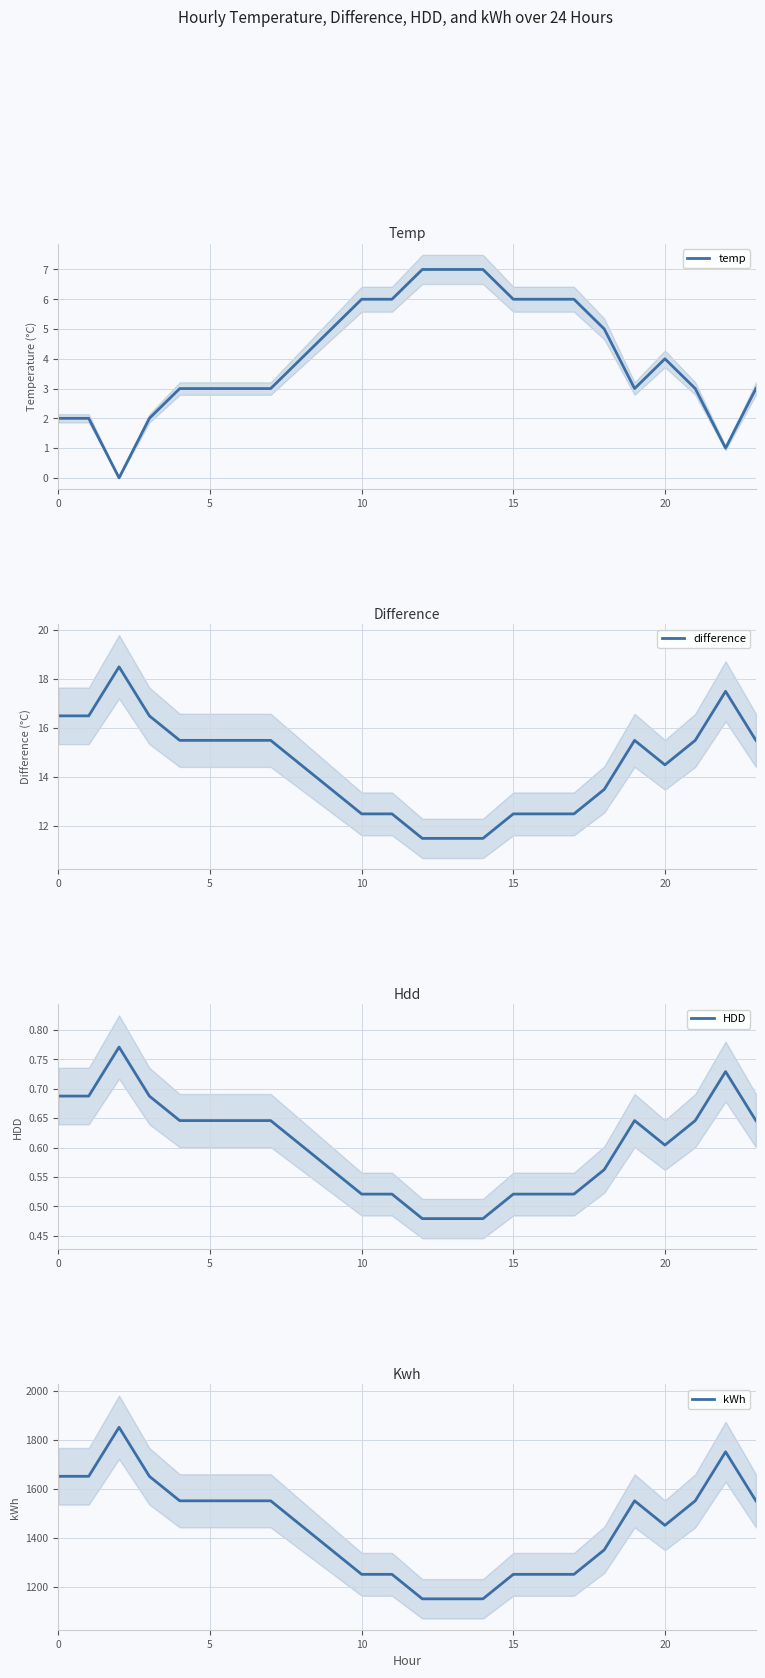

Read the kWh value at 15.

1250.4